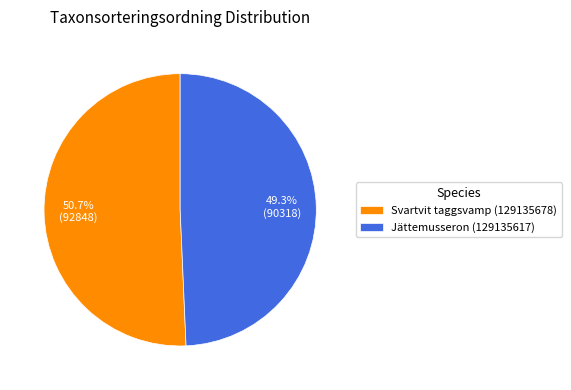

To the nearest percent, what is the combined percentage of Jättemusseron (129135617) and Svartvit taggsvamp (129135678)?

100%